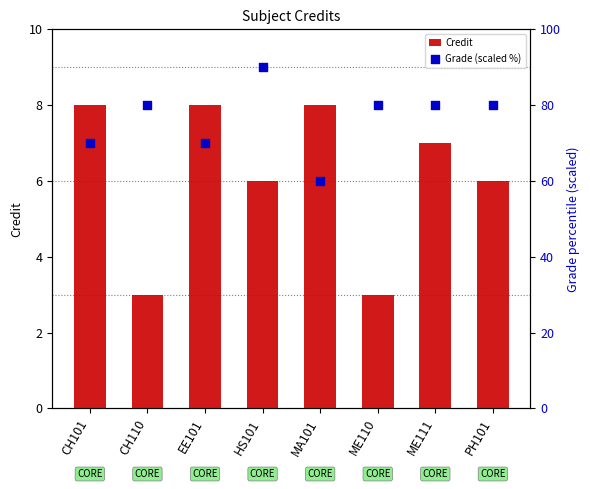

Which series has the largest Y range (max minus min)?

Grade (scaled %)